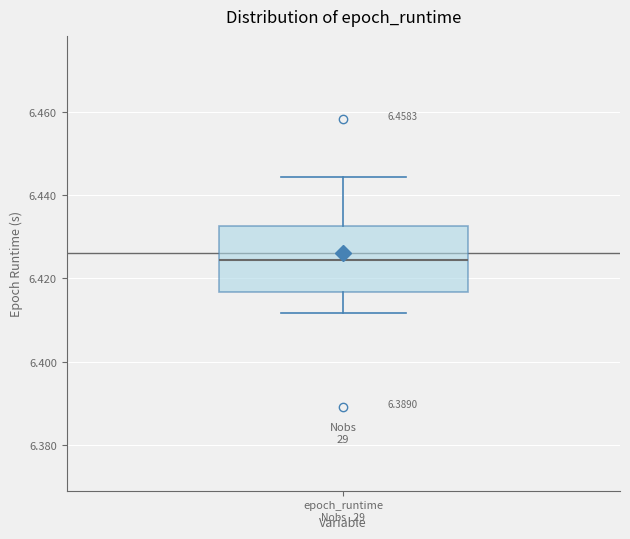

Where does the upper whisker of the box for epoch_runtime end on the y-axis? The values are not printed on the chart, so give them approximately, as read against the axis.

6.444